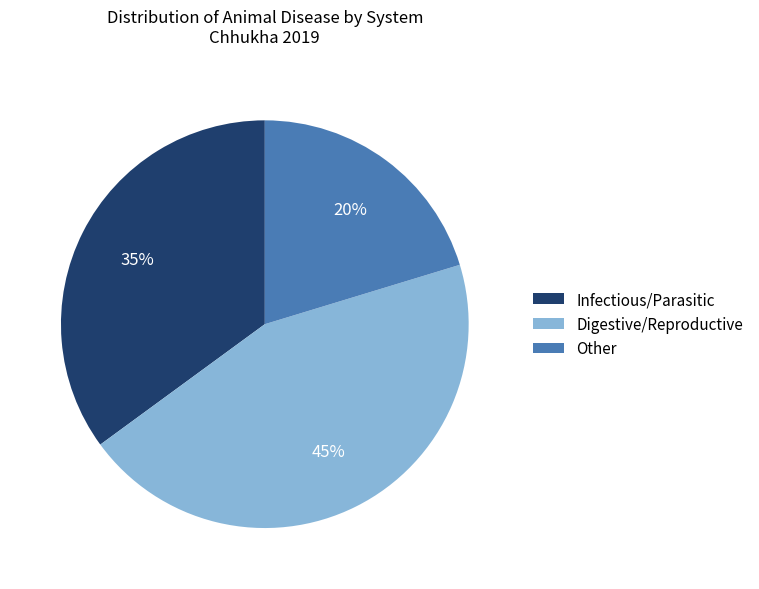

Approximately how many times larger is the value at Digestive/Reproductive compared to Infectious/Parasitic?

1.3